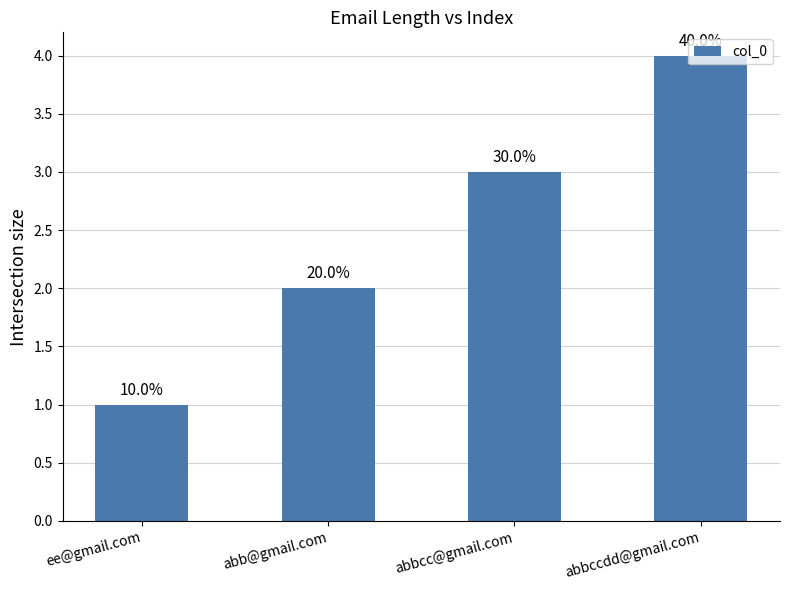

Reading right to left, transcribe all the data shown in this chart.

abbccdd@gmail.com=4	abbcc@gmail.com=3	abb@gmail.com=2	ee@gmail.com=1